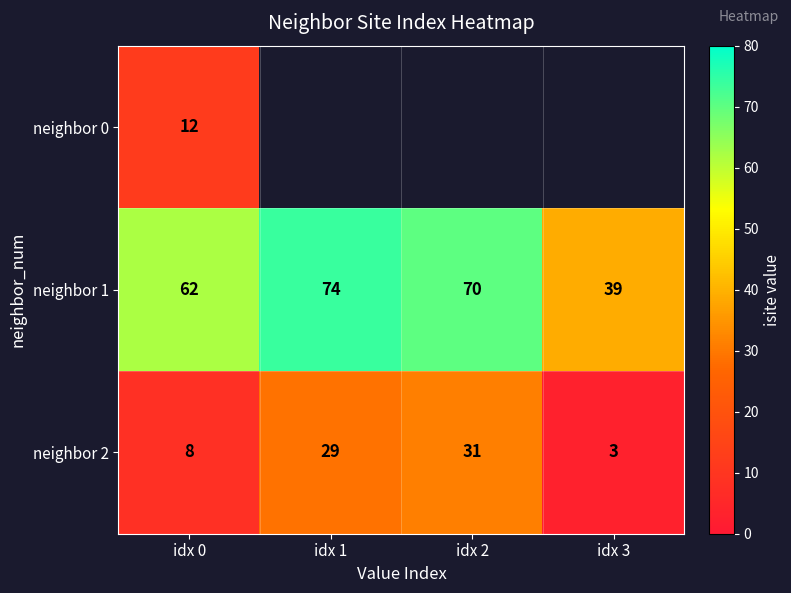

Is it true that neighbor 2 equals 8 at idx 0?

True